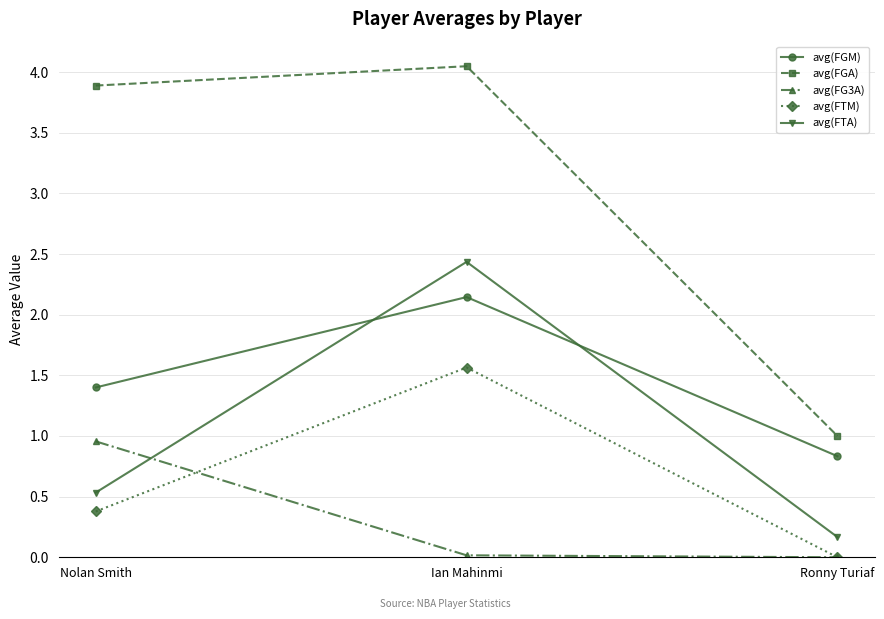

What is the label of the 2nd point from the right?

Ian Mahinmi